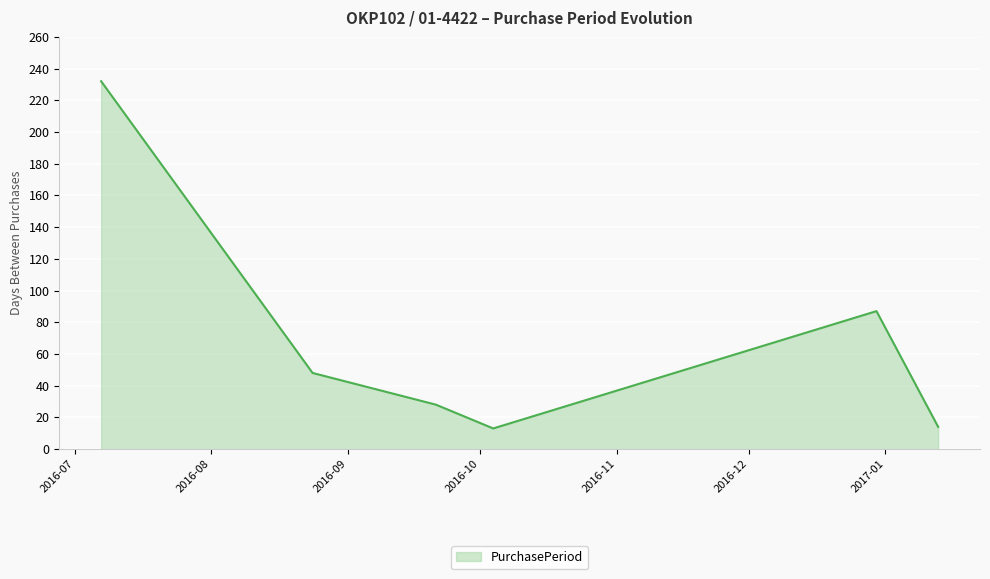

What is the minimum value shown in the chart?

13